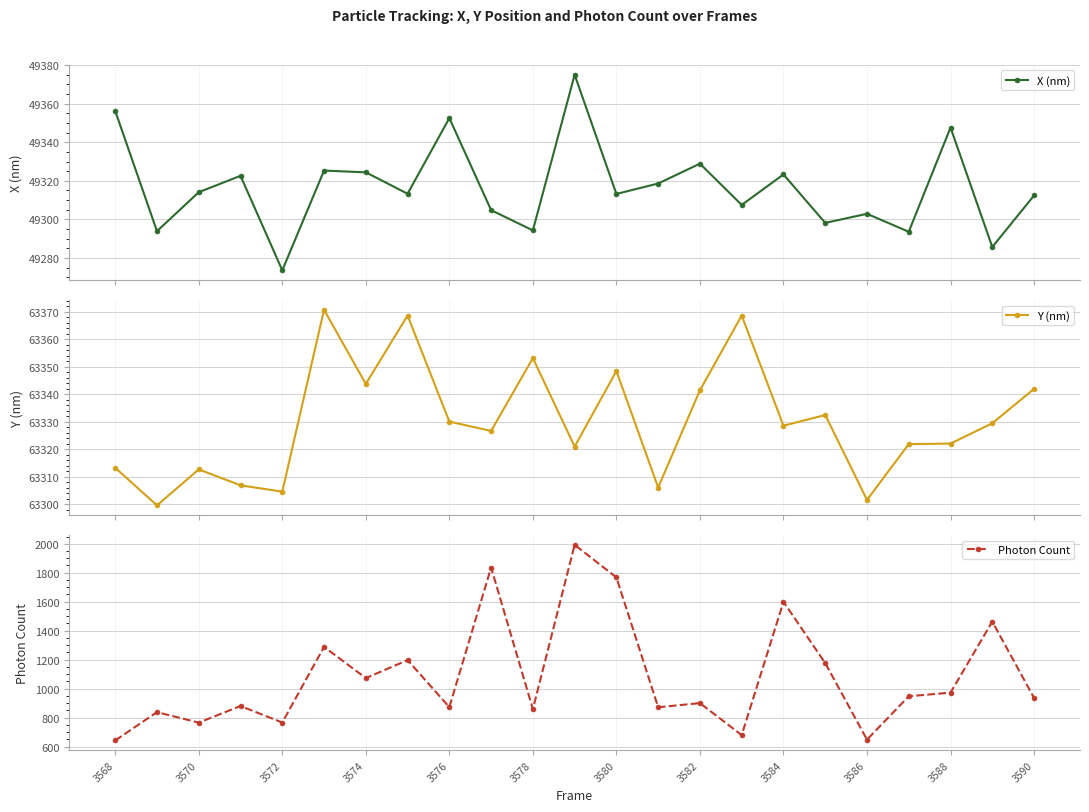

What is the value of the Y (nm) point at the 23rd from the left?

63342.0